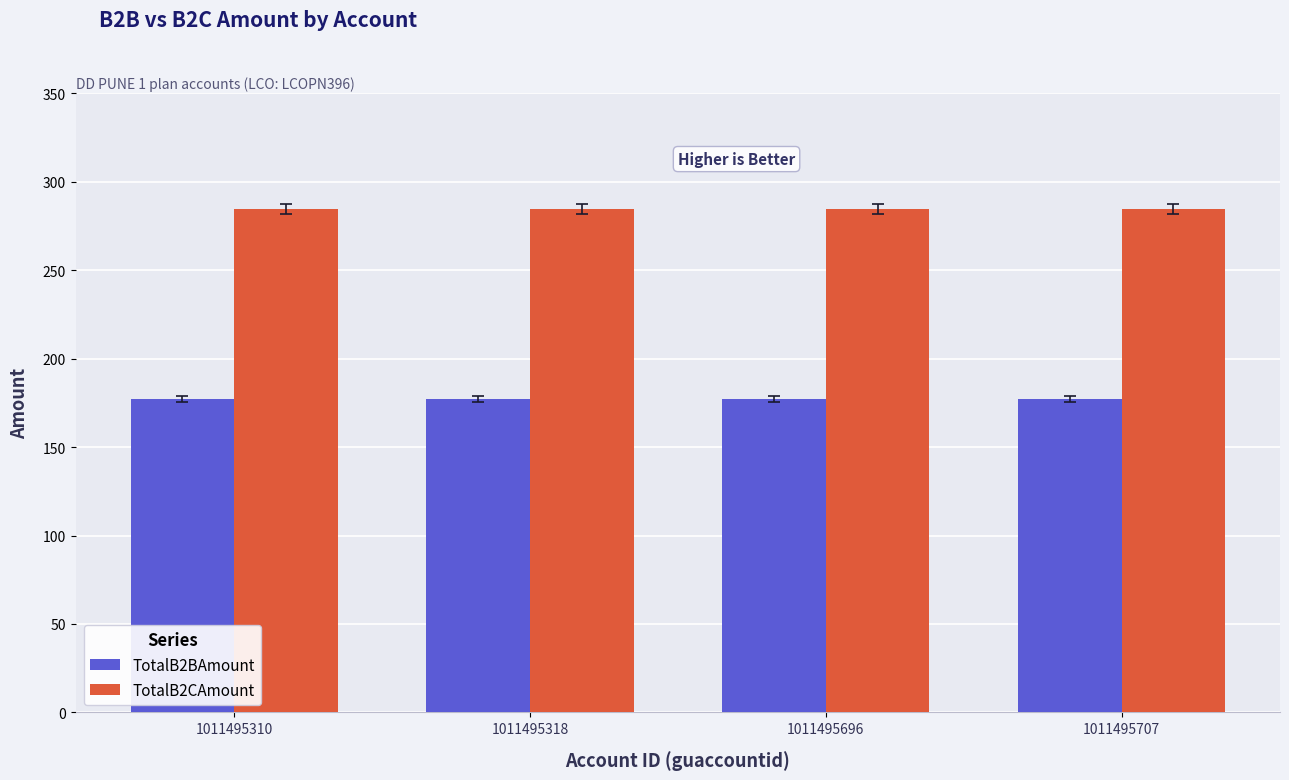

How many bars are there in each group?

2